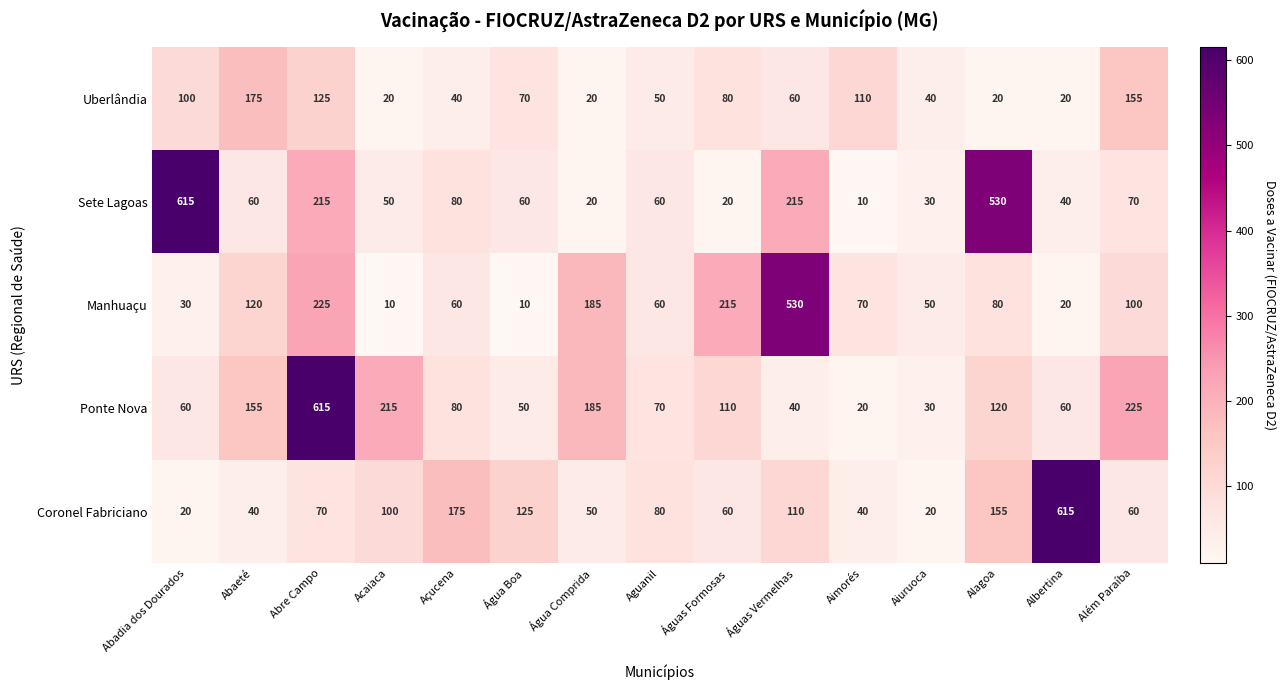

At which category is the sum across all series the highest?

Abre Campo